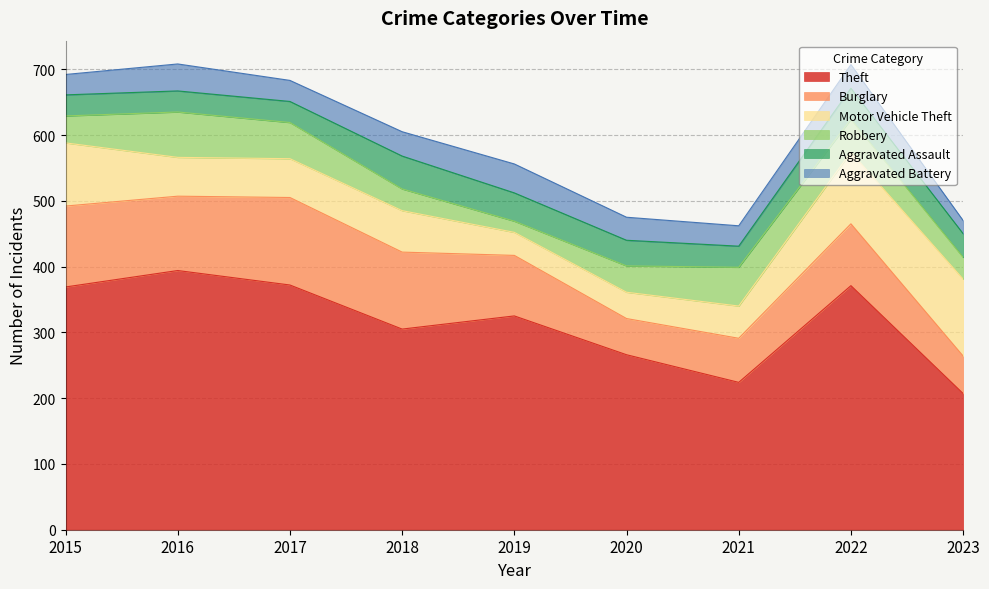

Reading right to left, extract all data points from this chart.

Theft: 207	371	224	266	325	305	372	394	369
Burglary: 57	94	67	55	92	117	133	113	123
Motor Vehicle Theft: 117	109	49	40	35	63	59	59	96
Robbery: 33	50	59	40	17	33	55	69	41
Aggravated Assault: 36	47	32	39	43	50	32	32	32
Aggravated Battery: 20	36	31	35	44	37	32	41	31